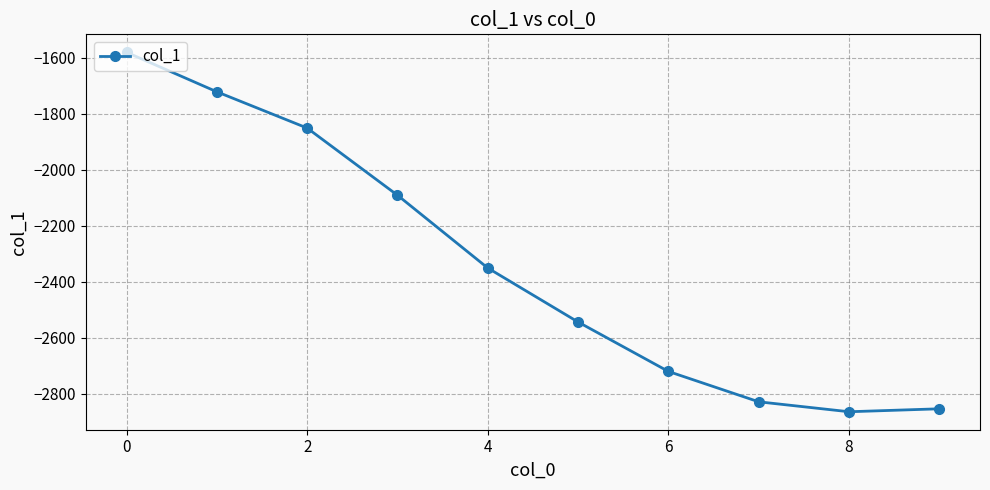

What is the greatest value displayed?

-1580.4